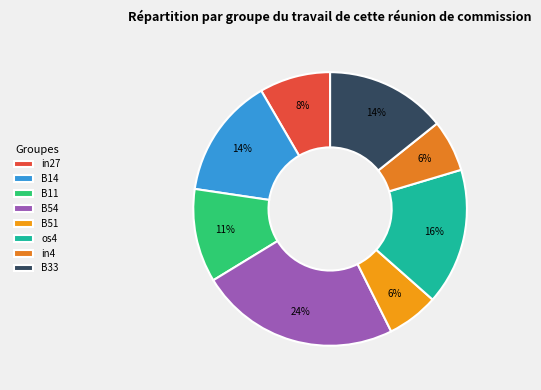

What percentage is the B51 slice, to the nearest percent?

6%